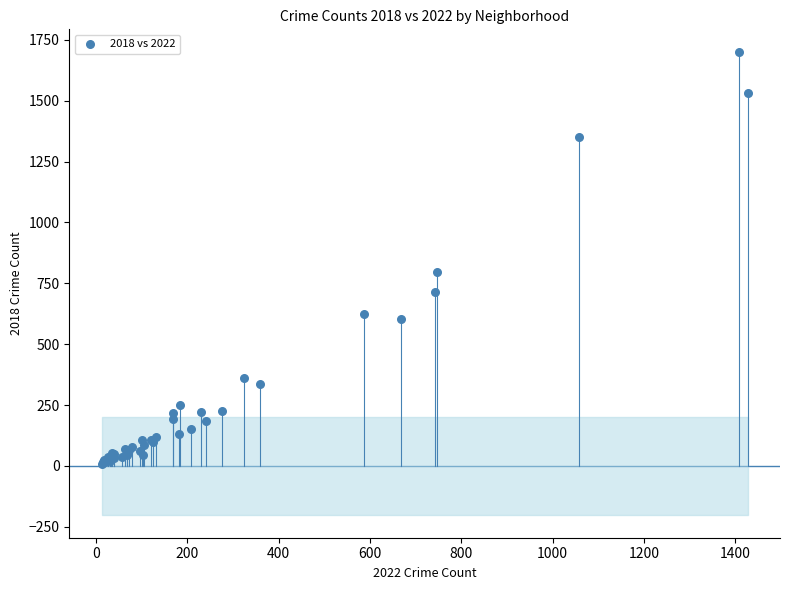

What Y value in the scatter plot is closest to 853?

798